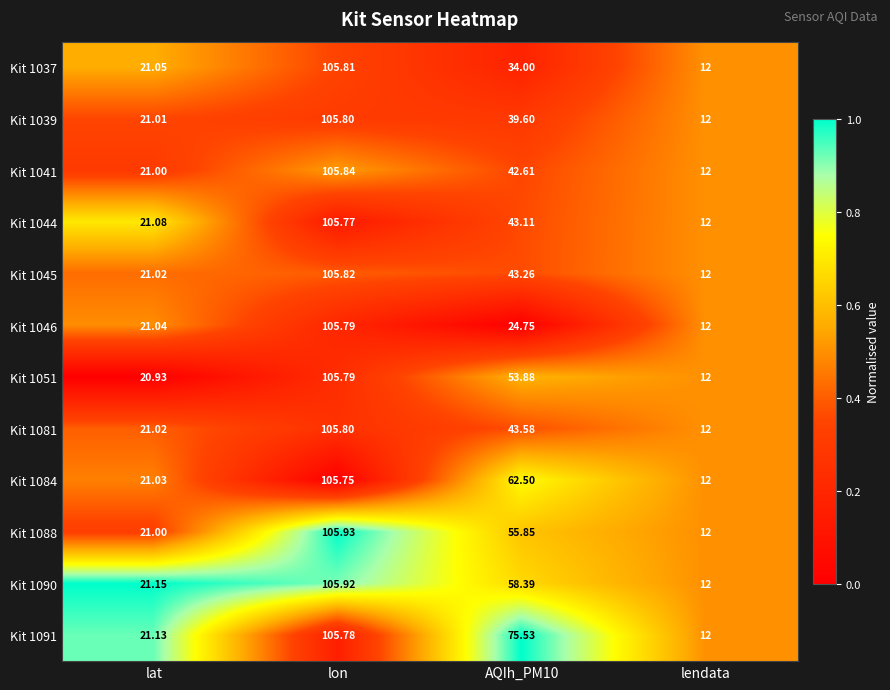

Is the value of Kit 1091 at lat greater than the value of Kit 1051 at AQIh_PM10?

No